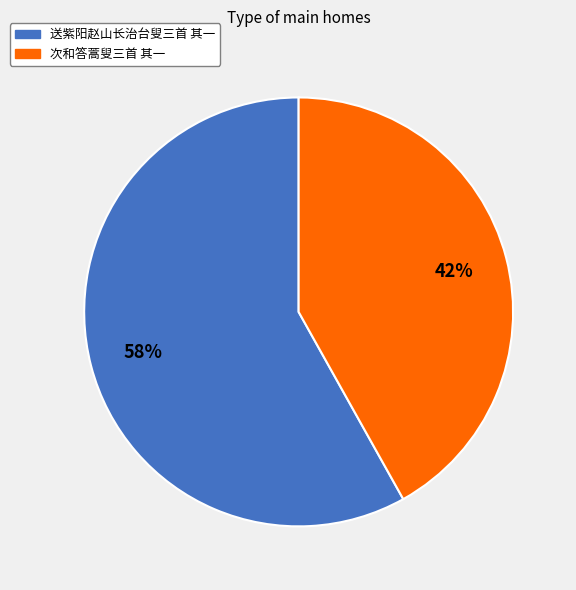

To the nearest percent, what is the difference between the largest and smallest slice percentages?

16%